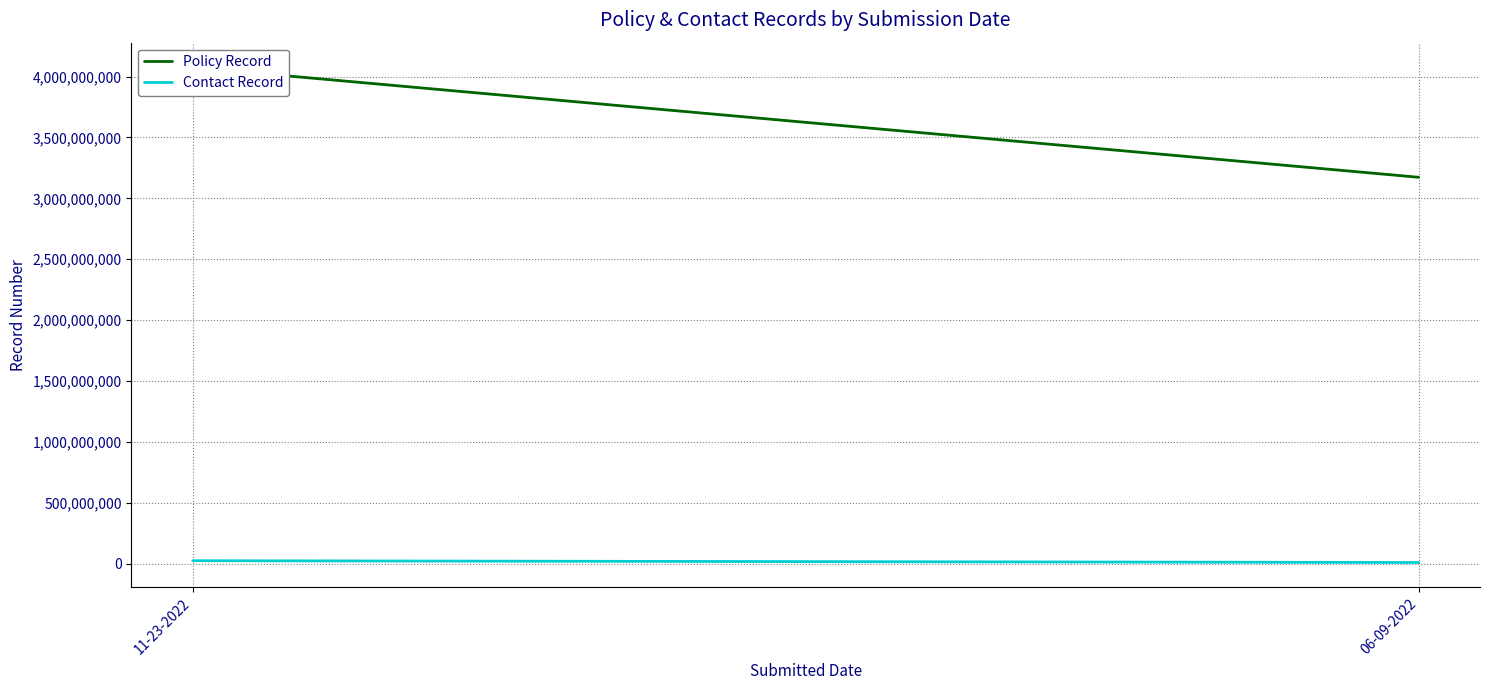

What is the sum of all Policy Record values?

7247119898